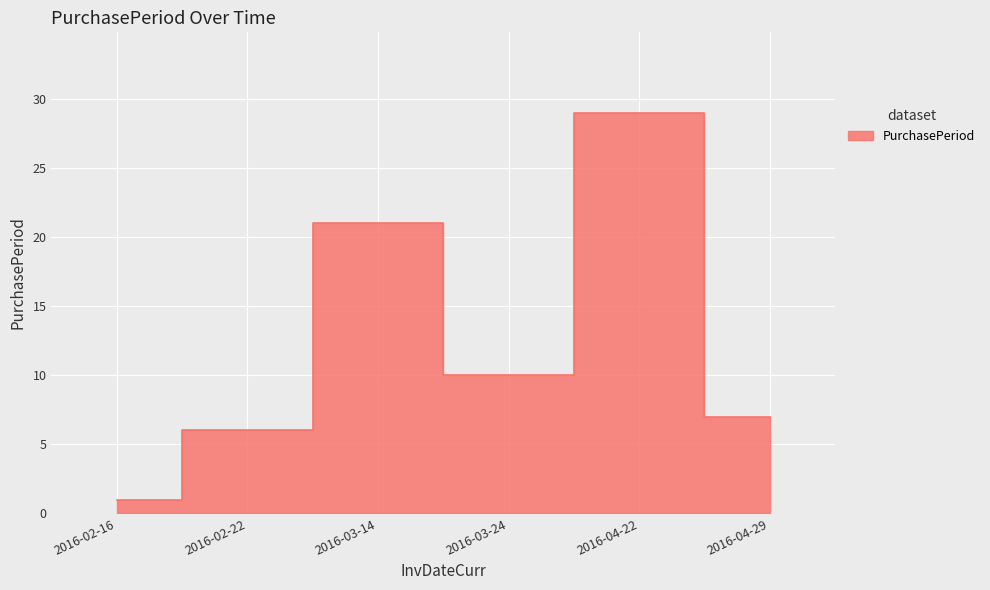

What is the difference between the maximum and minimum values?

28